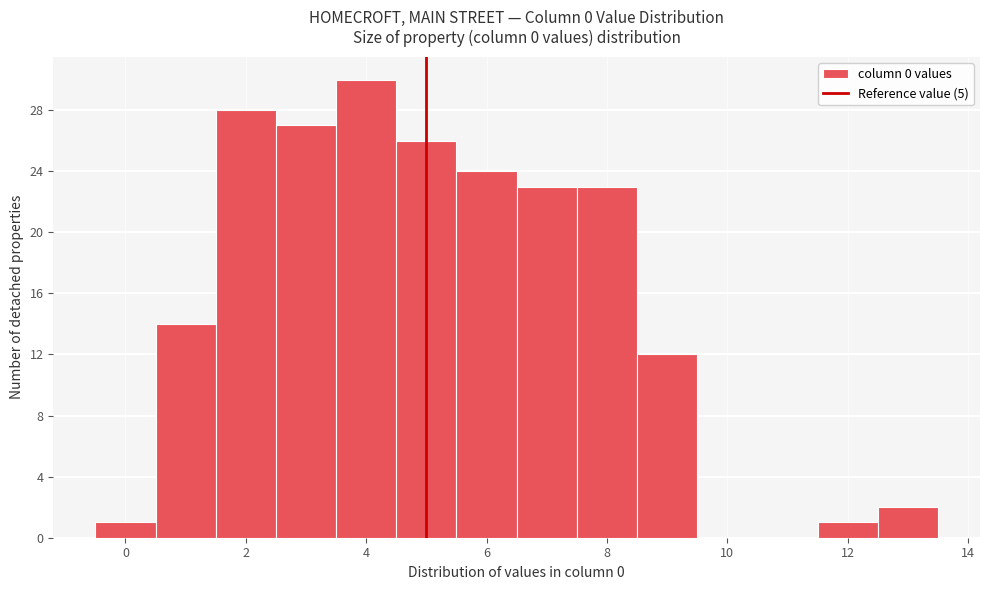

Over which range of the x-axis is the bar tallest?

3.5 to 4.5